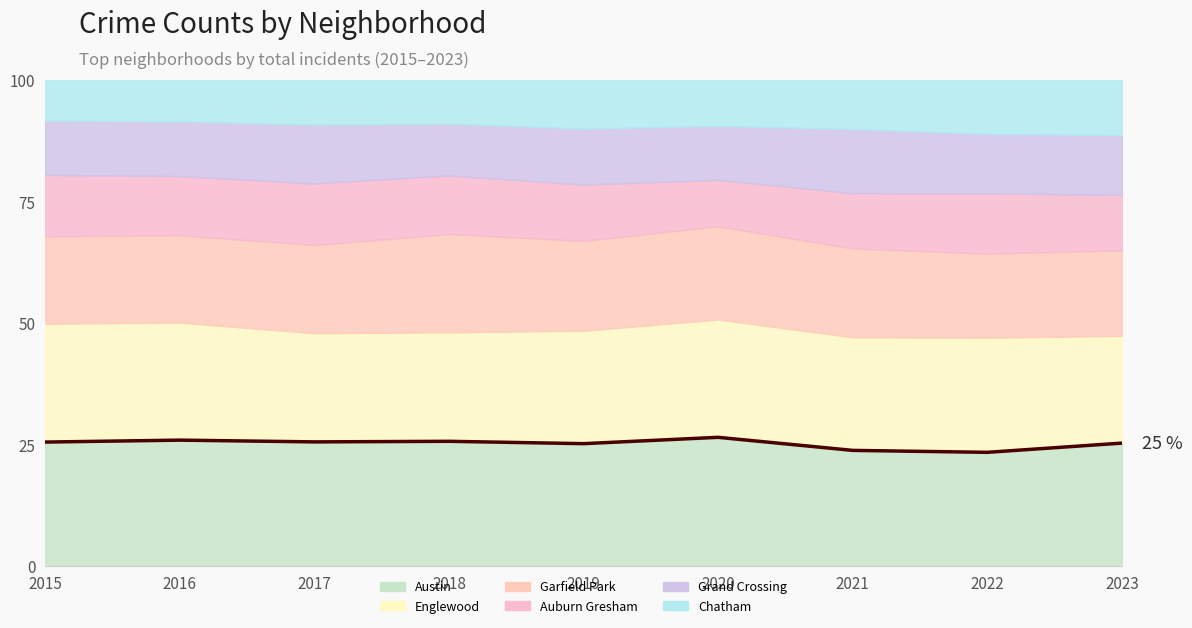

Read the value at 2019.

25.2